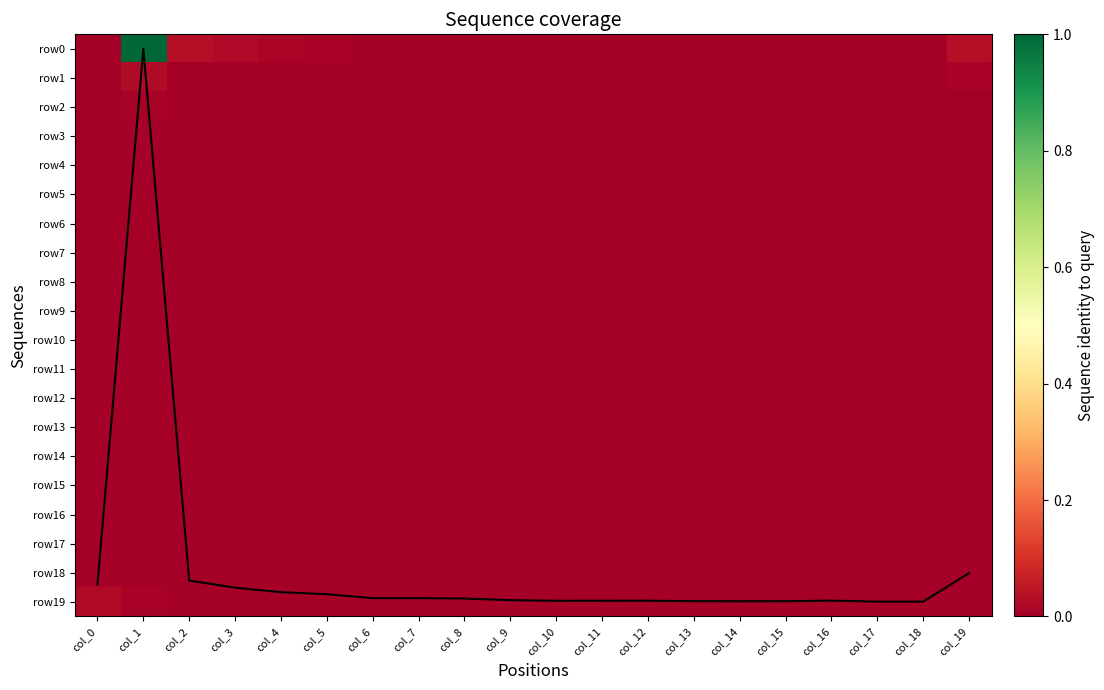

List the series in order of their peak value, lowest first.

row16, row18, row15, row12, row14, row17, row13, row9, row11, row10, row7, row8, row6, row4, row5, row3, row2, row19, row1, row0, coverage